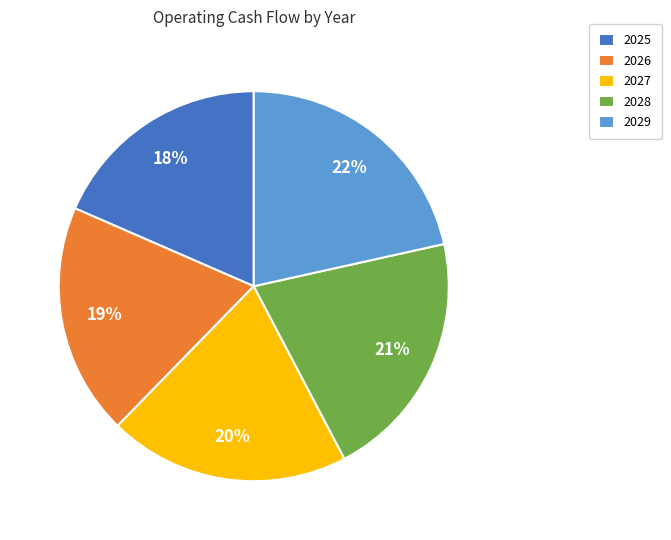

Is the sum of 2025 and 2027 greater than half?

No